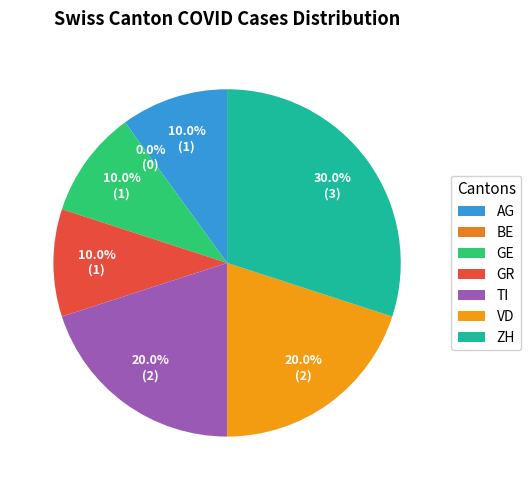

Does any single category account for the majority?

No